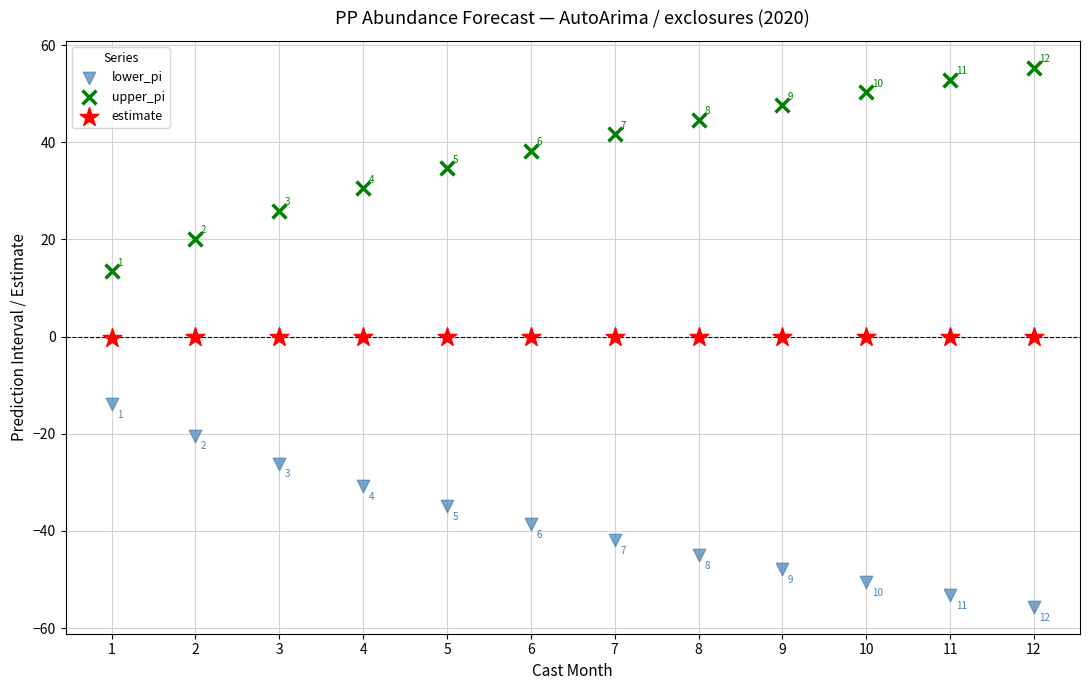

Across all data points, what is the range of Y values (max minus min)?

111.0